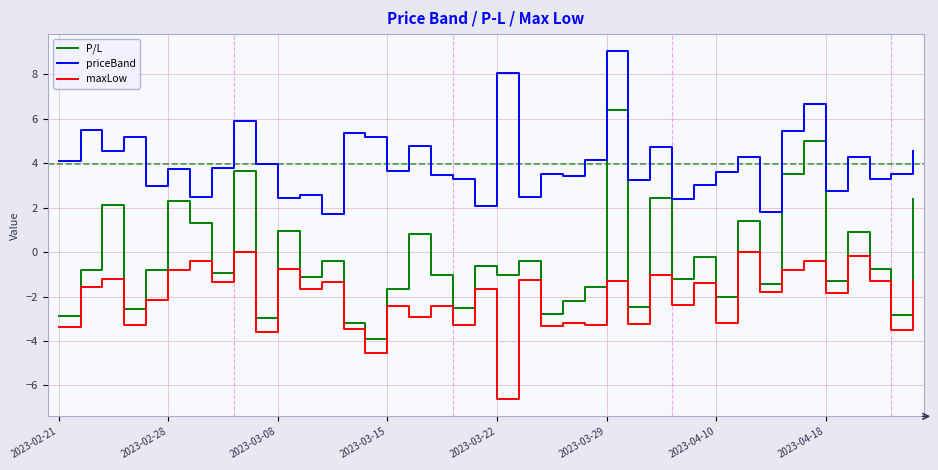

True or false: P/L and maxLow intersect in this chart.

False